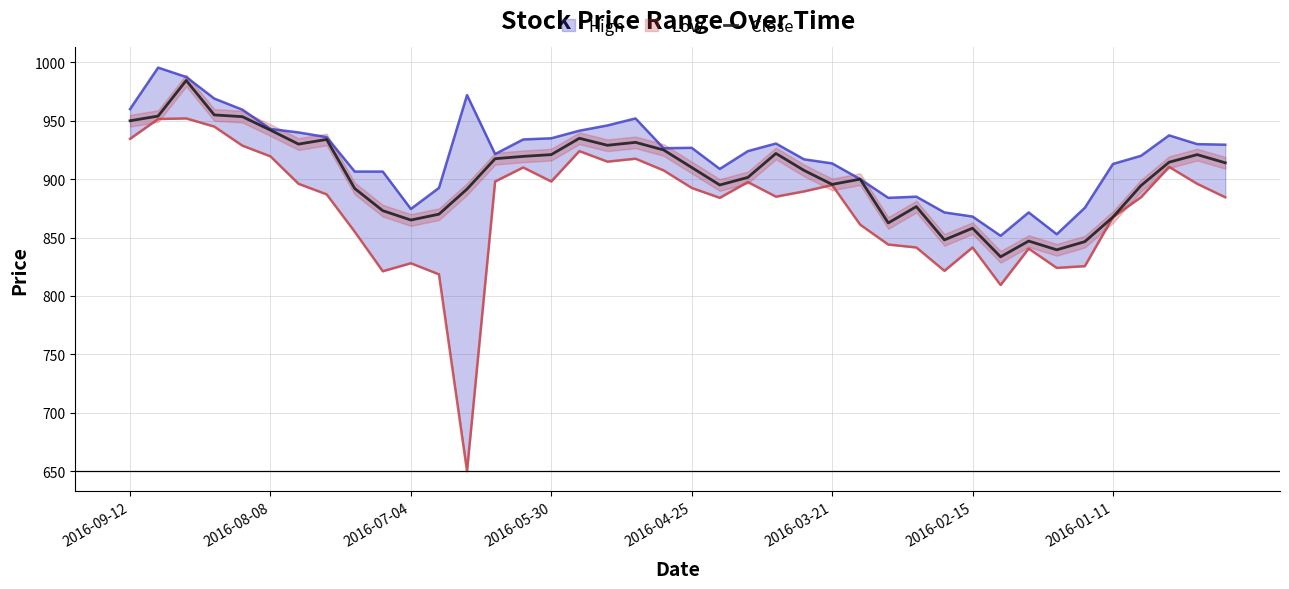

True or false: the data shows 900.0 at 26.

True